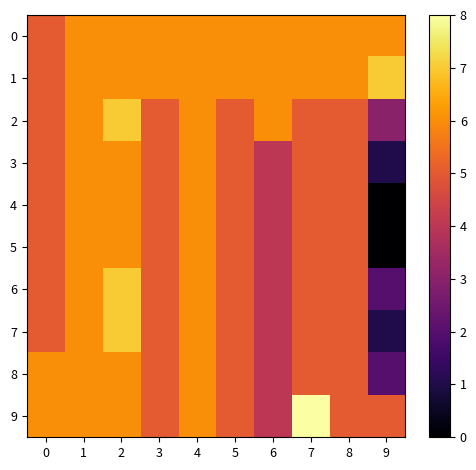

What is the total value across all series at 6?

46